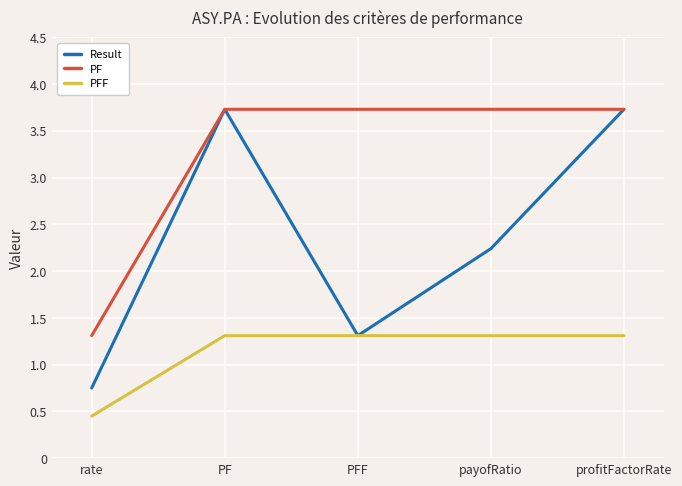

At which label does Result first exceed 2?

PF